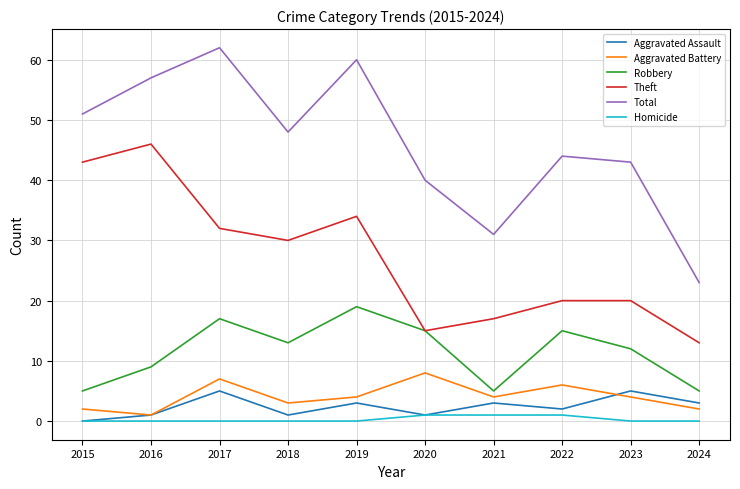

True or false: Robbery and Homicide cross at least once.

False